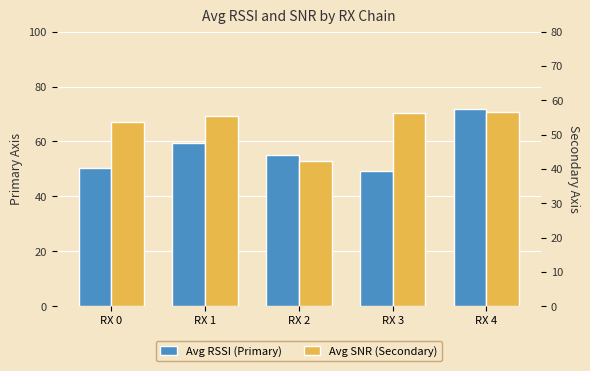

How many groups of bars are there?

5